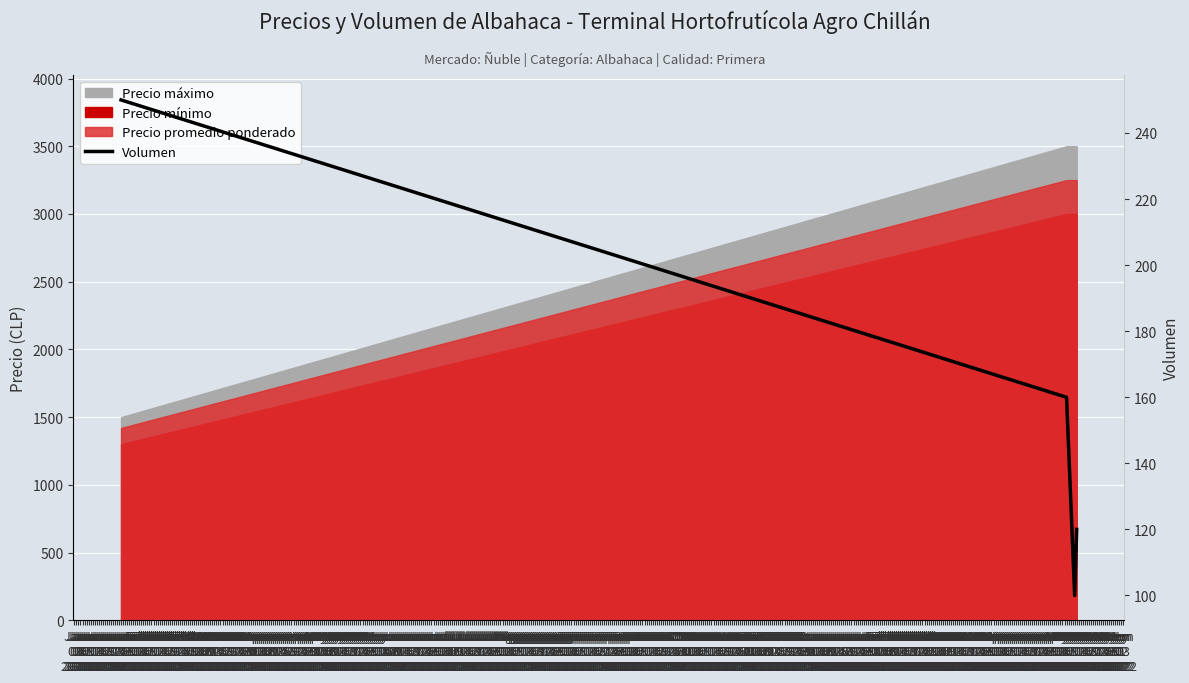

Read the value at May 06 2022, to the nearest 10.

160